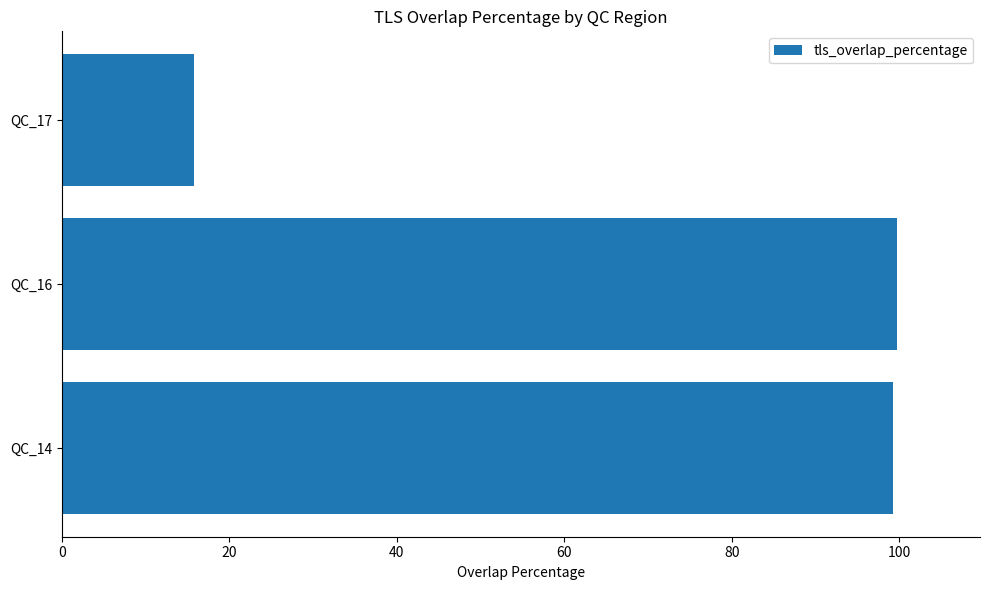

Where is the data nearest to the value 57?

QC_17